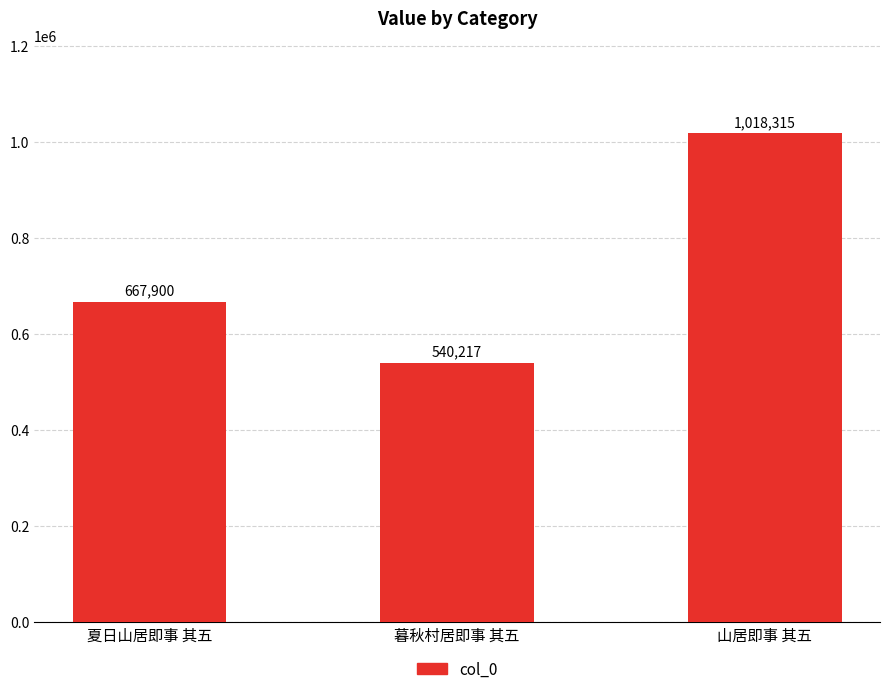

What is the sum of the values at 山居即事 其五 and 夏日山居即事 其五?

1686215